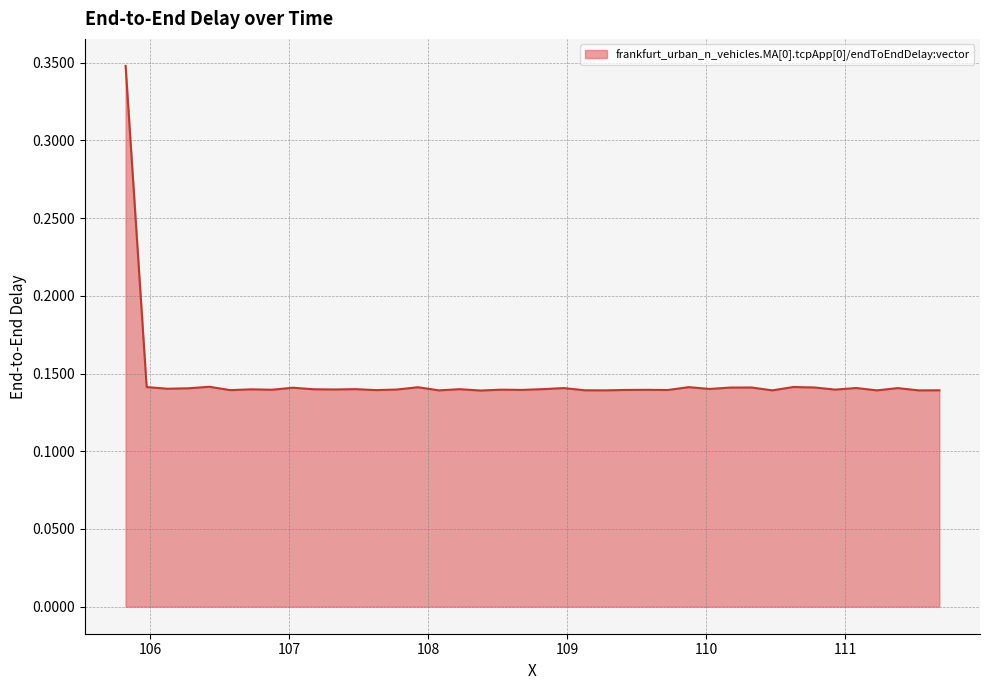

What is the sum of all values?

5.8